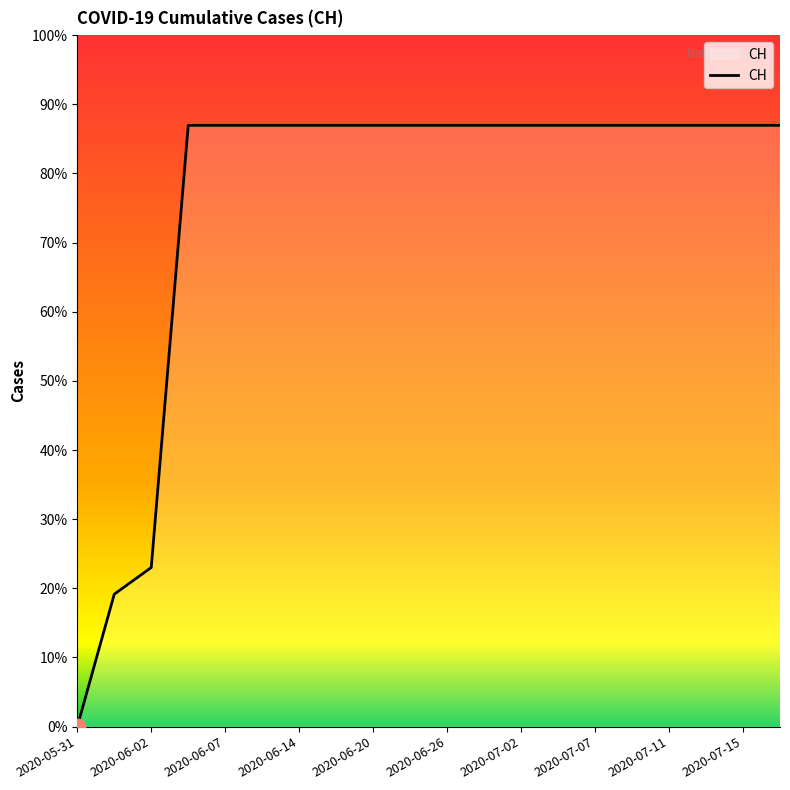

Is this an area chart (filled region under the line)?

Yes